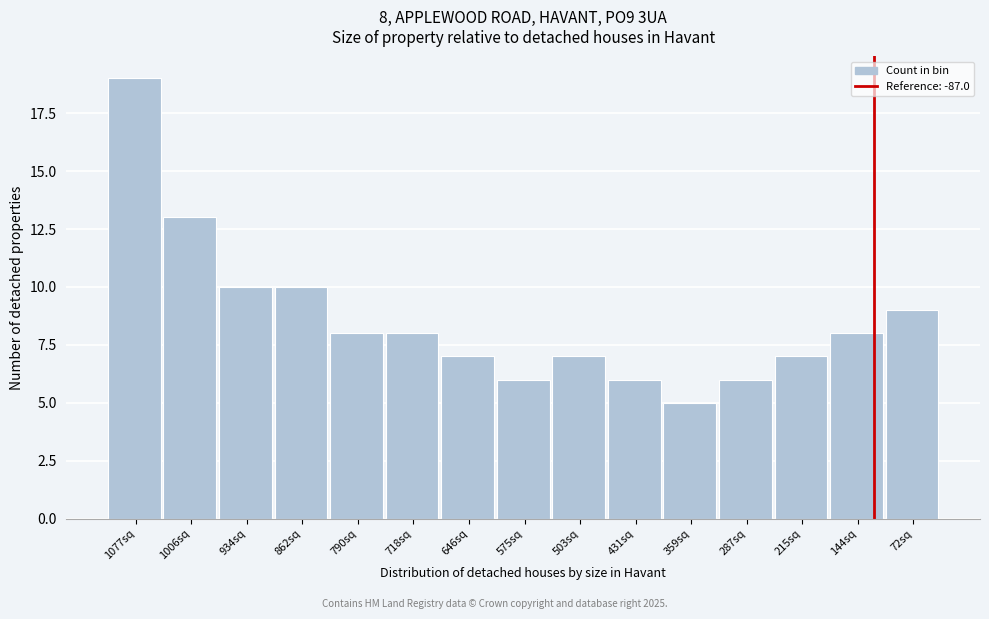

Reading left to right, transcribe all the data shown in this chart.

1077sq=19	1006sq=13	934sq=10	862sq=10	790sq=8	718sq=8	646sq=7	575sq=6	503sq=7	431sq=6	359sq=5	287sq=6	215sq=7	144sq=8	72sq=9